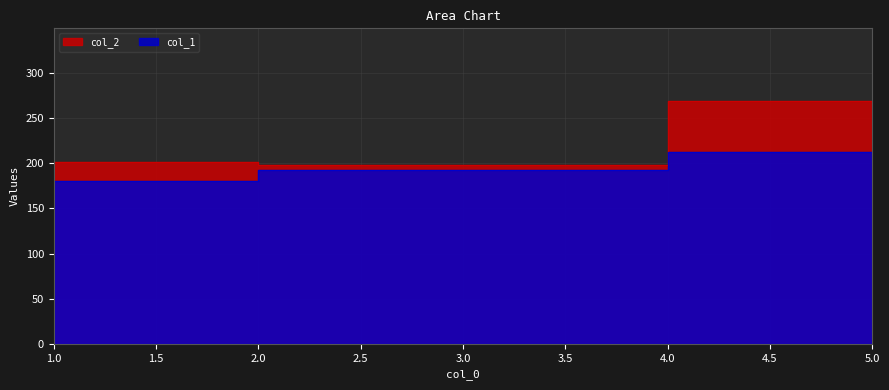

Which series changed the most between 1 and 3?

col_1